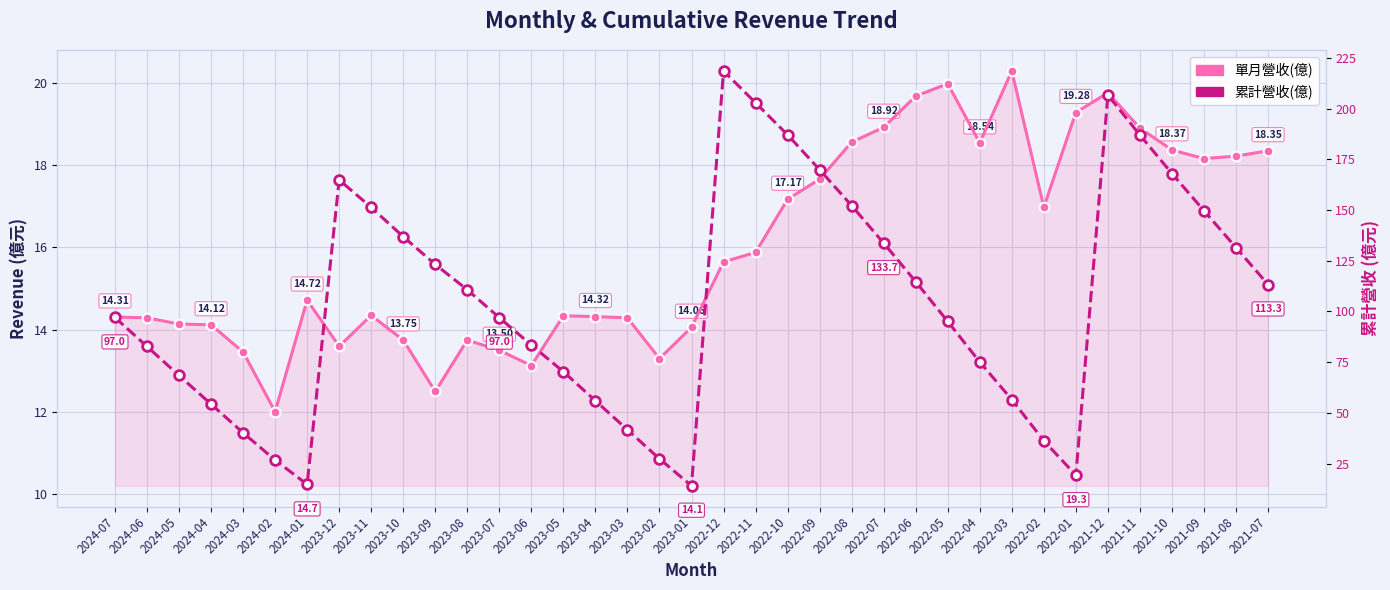

Which category has the highest value across all series?

2022-12